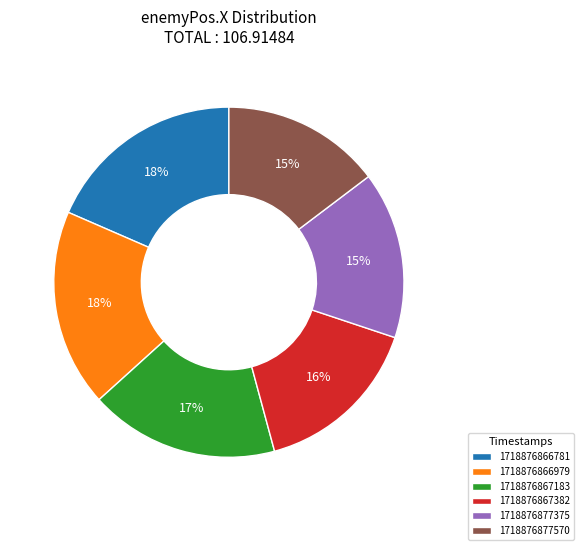

Do 1718876877570 and 1718876866781 together represent more than half of the pie?

No